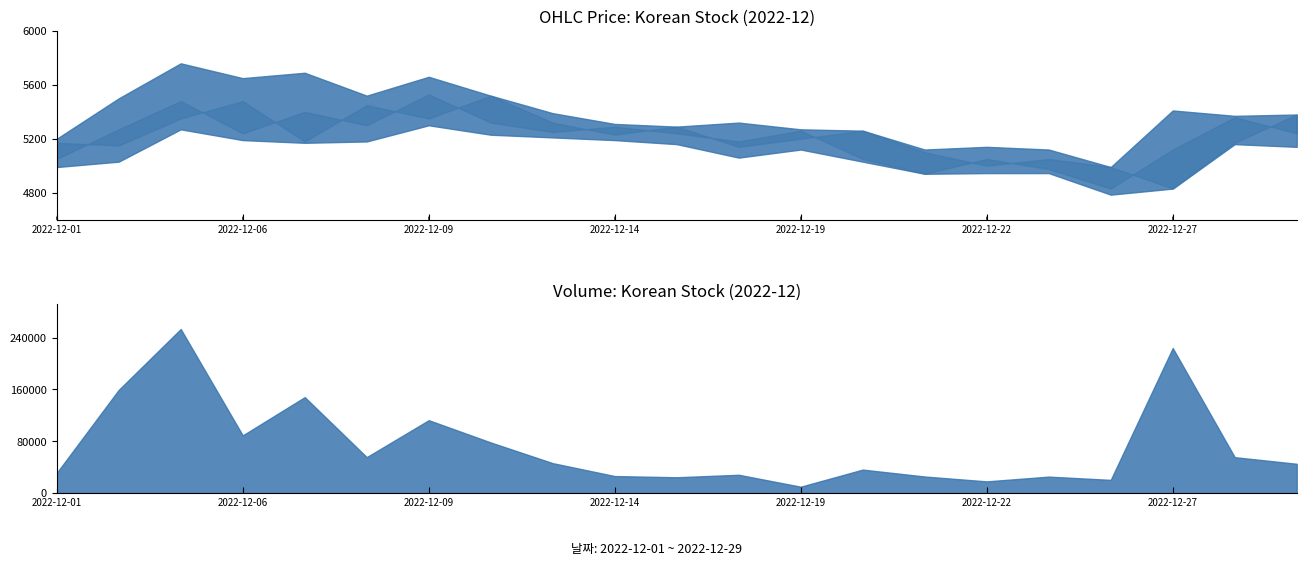

True or false: 거래량 and 고가 intersect in this chart.

False